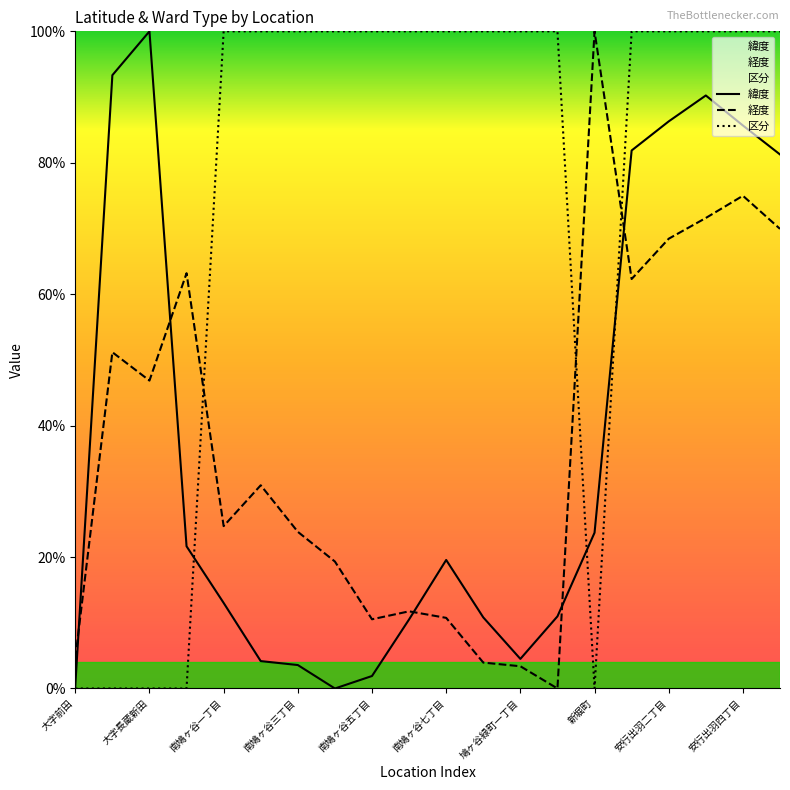

True or false: 区分 and 緯度 intersect in this chart.

True